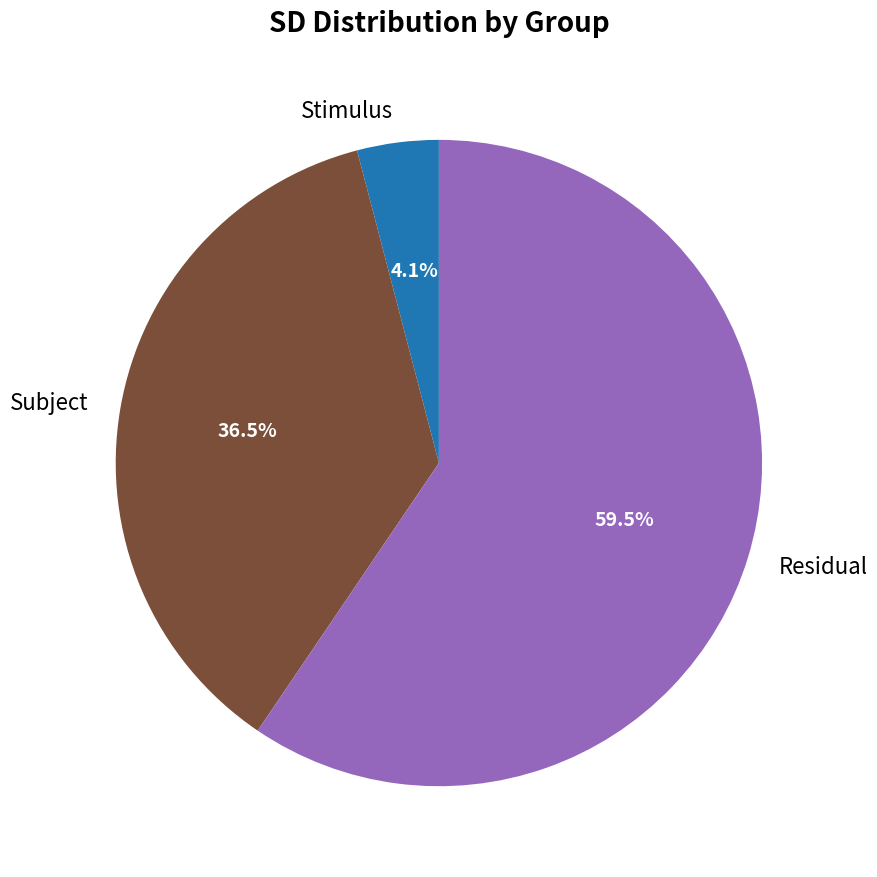

Count the number of slices in the pie.

3